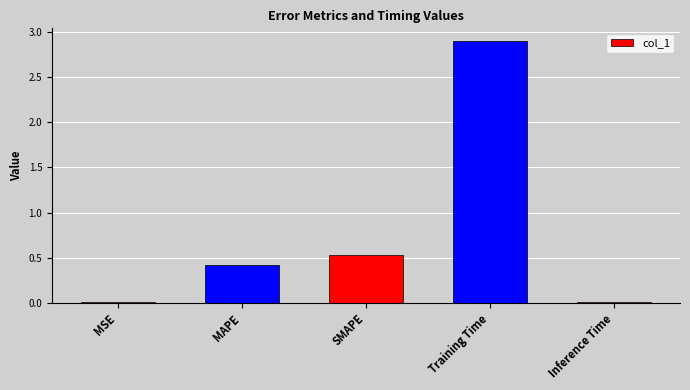

The chart shows a value of 4.5 at Training Time. True or false?

False